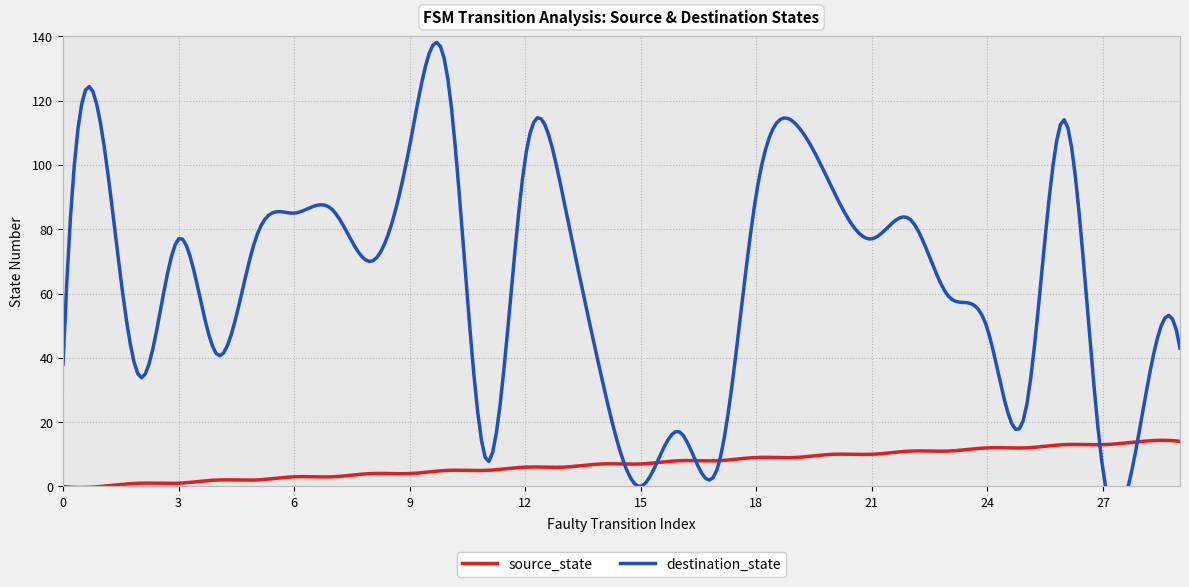

Is the value of destination_state at 17 greater than the value of source_state at 22?

No